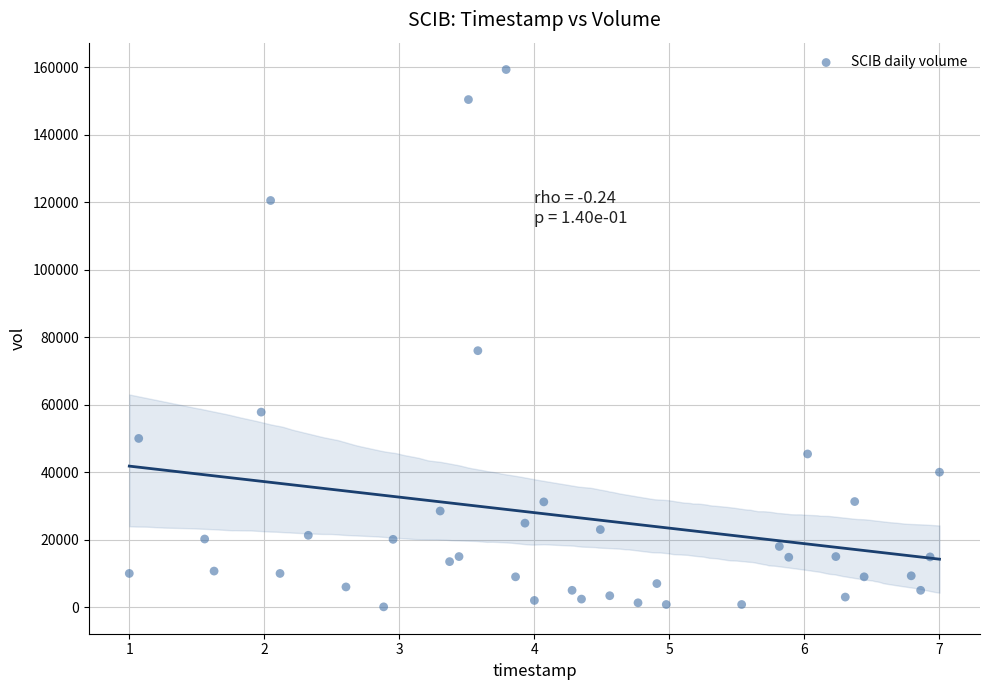

What is the range of Y values (max minus min)?

159200